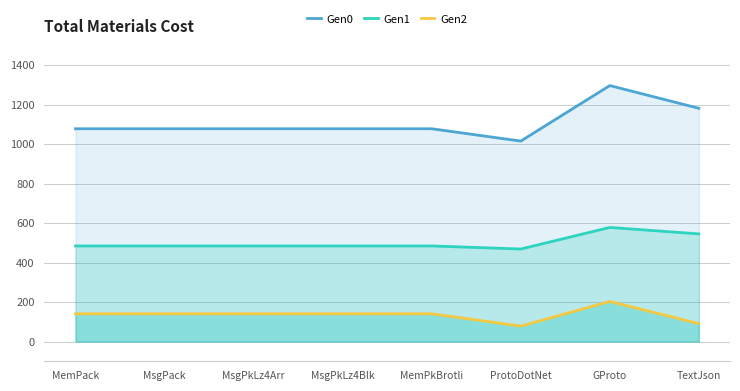

Which has a higher value, MsgPkLz4Blk or TextJson?

TextJson